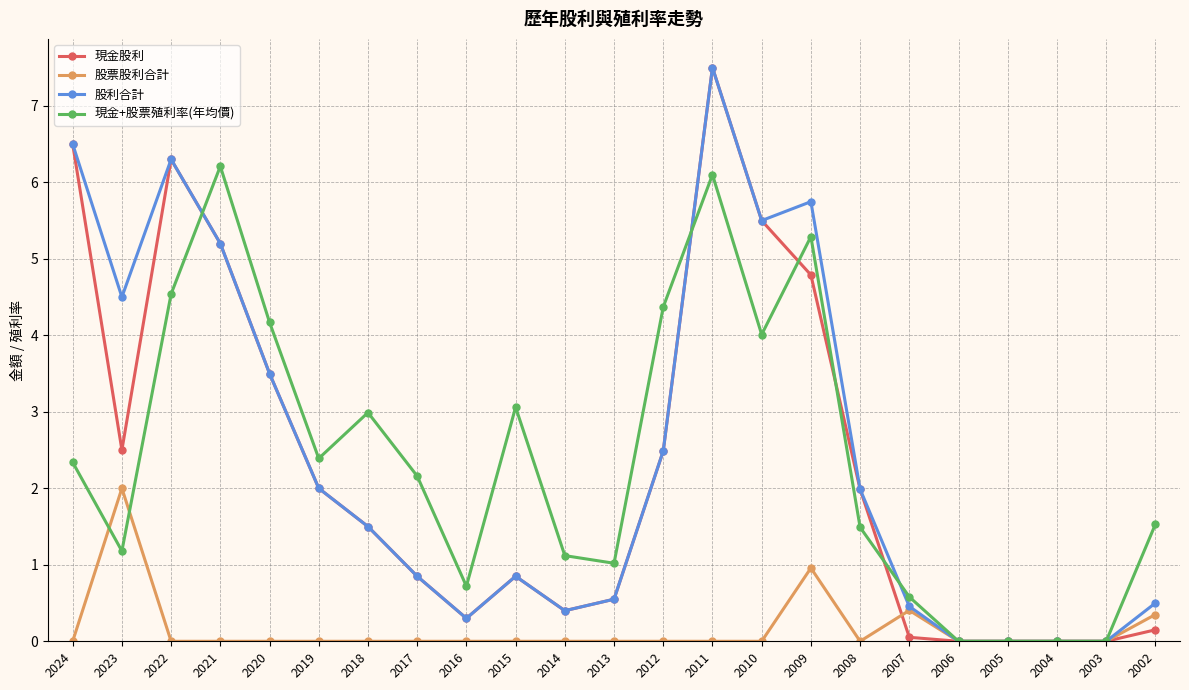

In 現金股利, how many points are higher than both neighbors (excluding endpoints)?

3